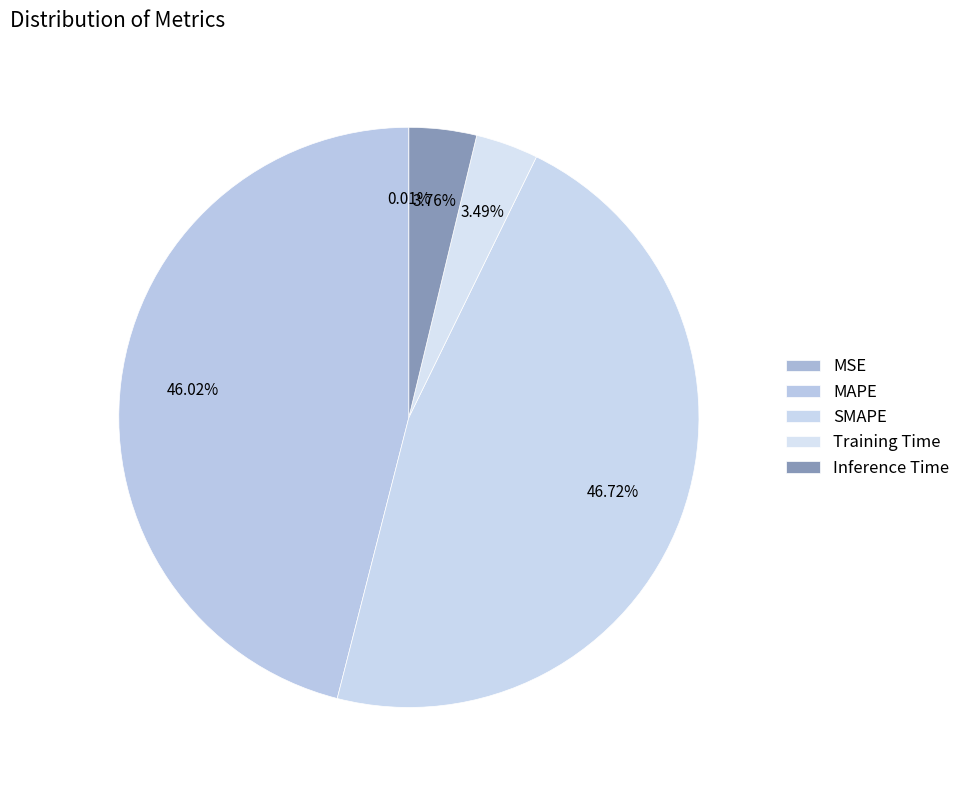

To the nearest percent, what is the combined percentage of Inference Time and MSE?

4%